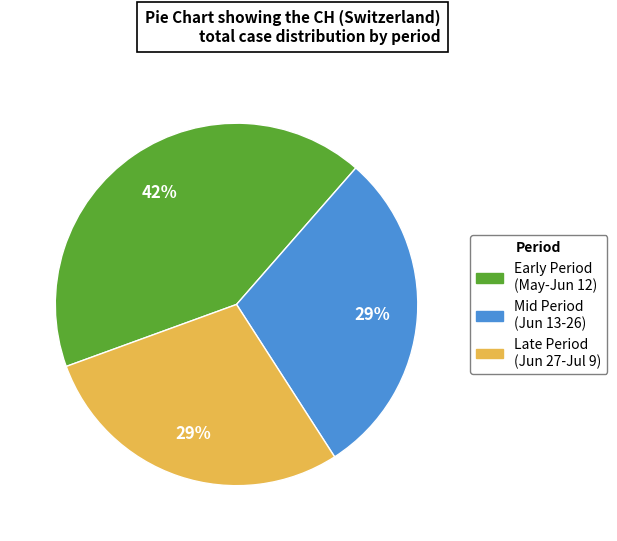

Is there a majority slice in this chart?

No